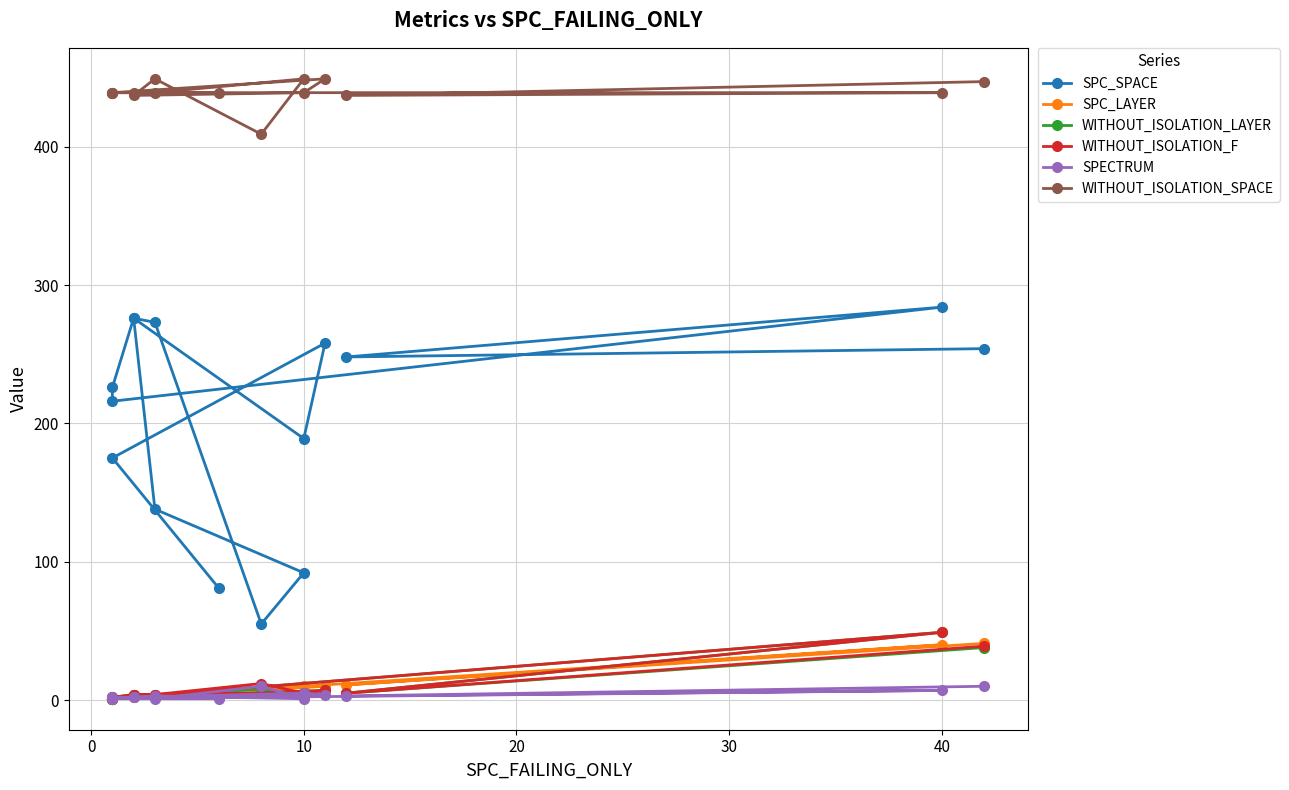

Which series has the widest spread of values?

SPC_SPACE